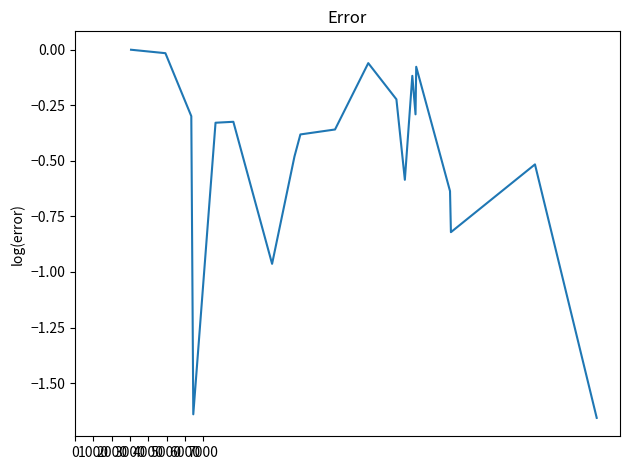

What is the difference between the maximum and minimum values?

1.7